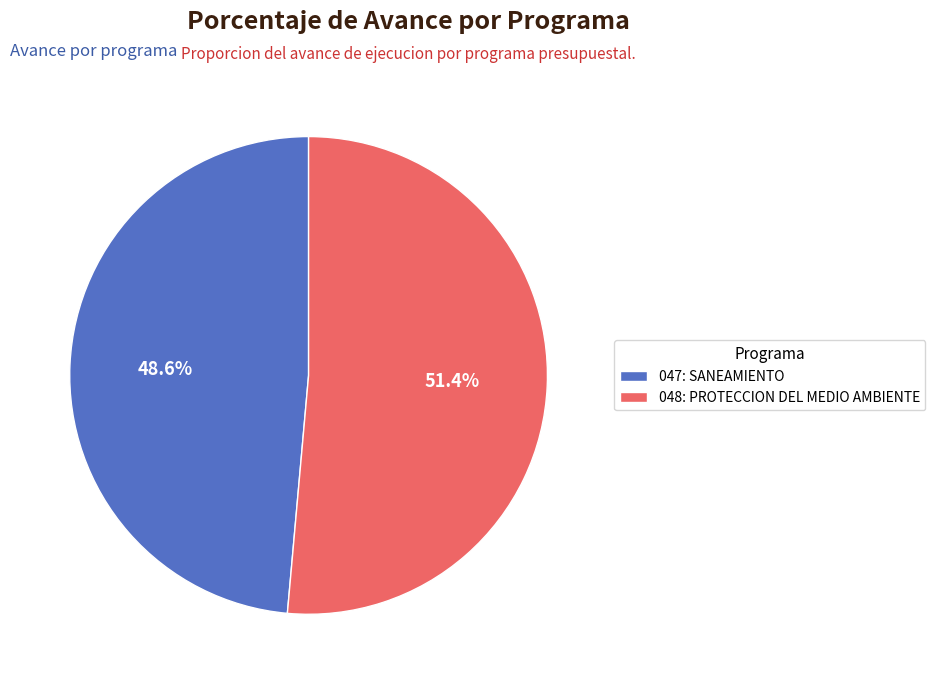

Which slice represents more than half of the pie?

048: PROTECCION DEL MEDIO AMBIENTE